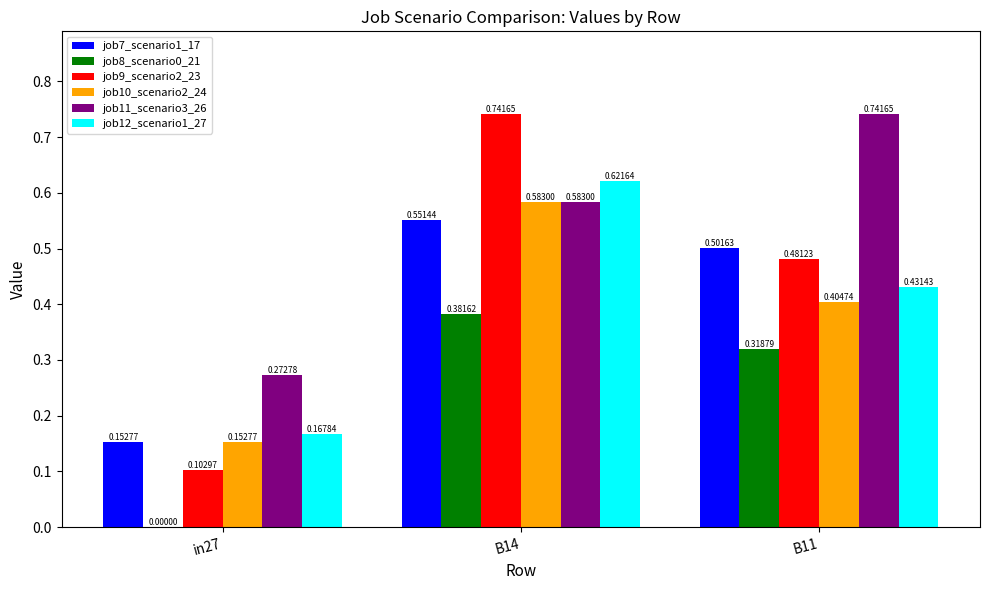

Which series changed the most between in27 and B14?

job9_scenario2_23